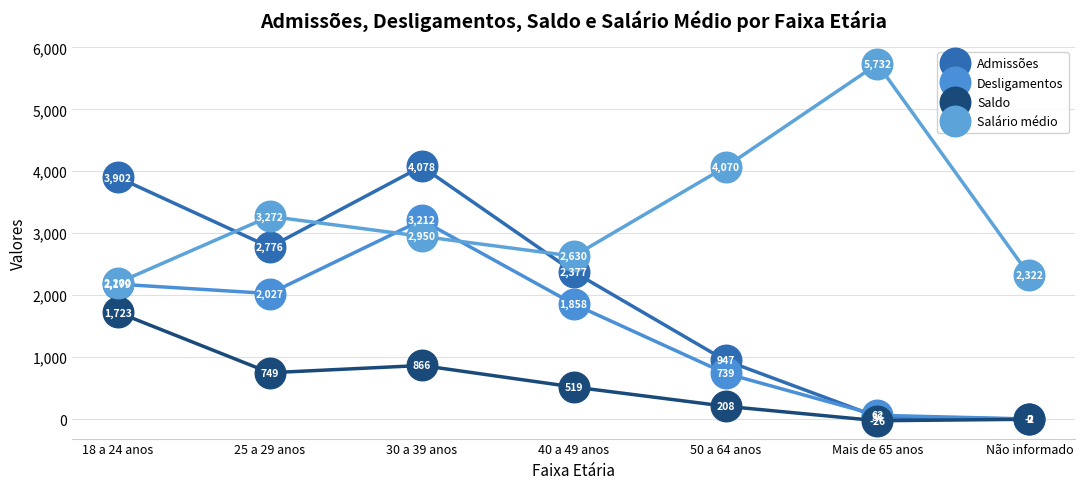

How many data points does each series have?

7